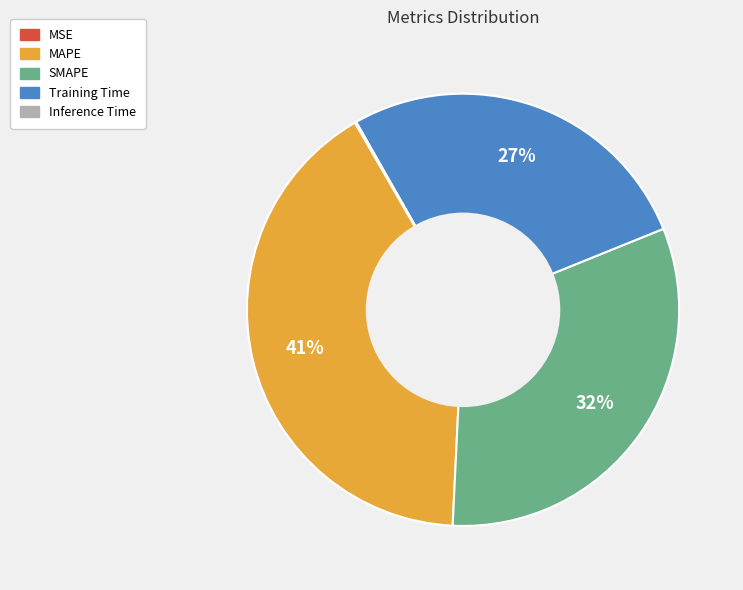

To the nearest percent, what is the difference between the largest and smallest slice percentages?

41%